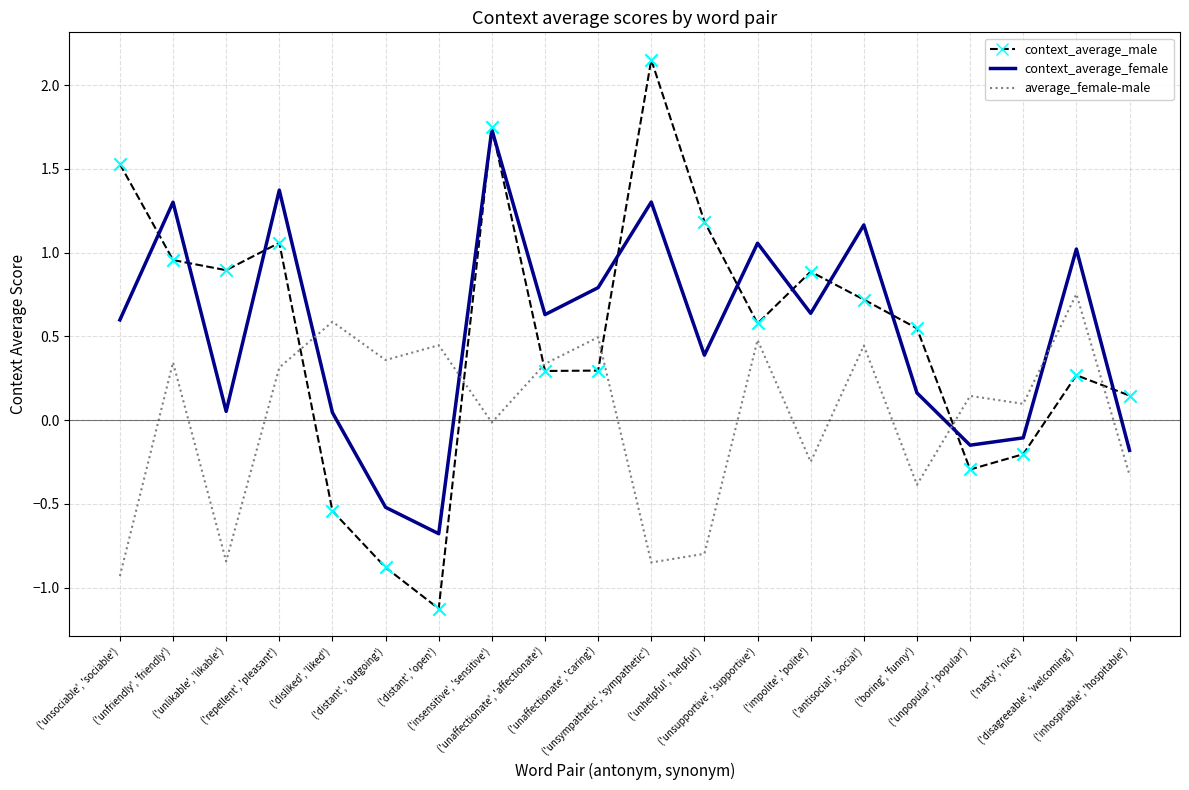

Which series has the widest spread of values?

context_average_male